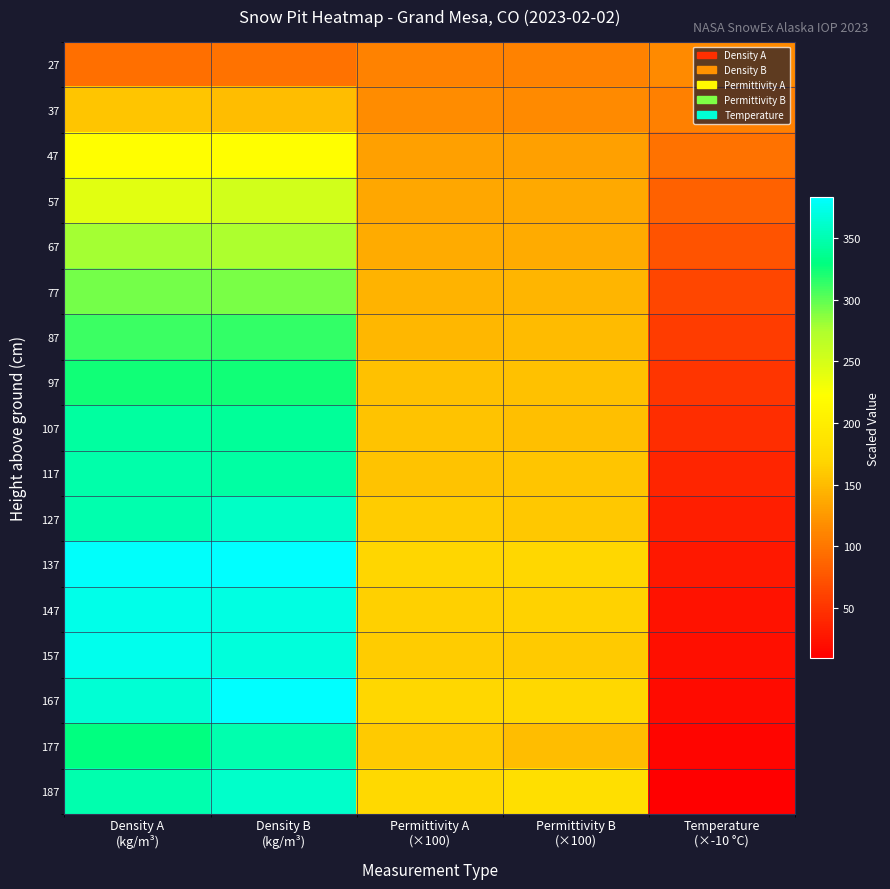

Between Density B
(kg/m³) and Density A
(kg/m³), which is larger?

Density B
(kg/m³)